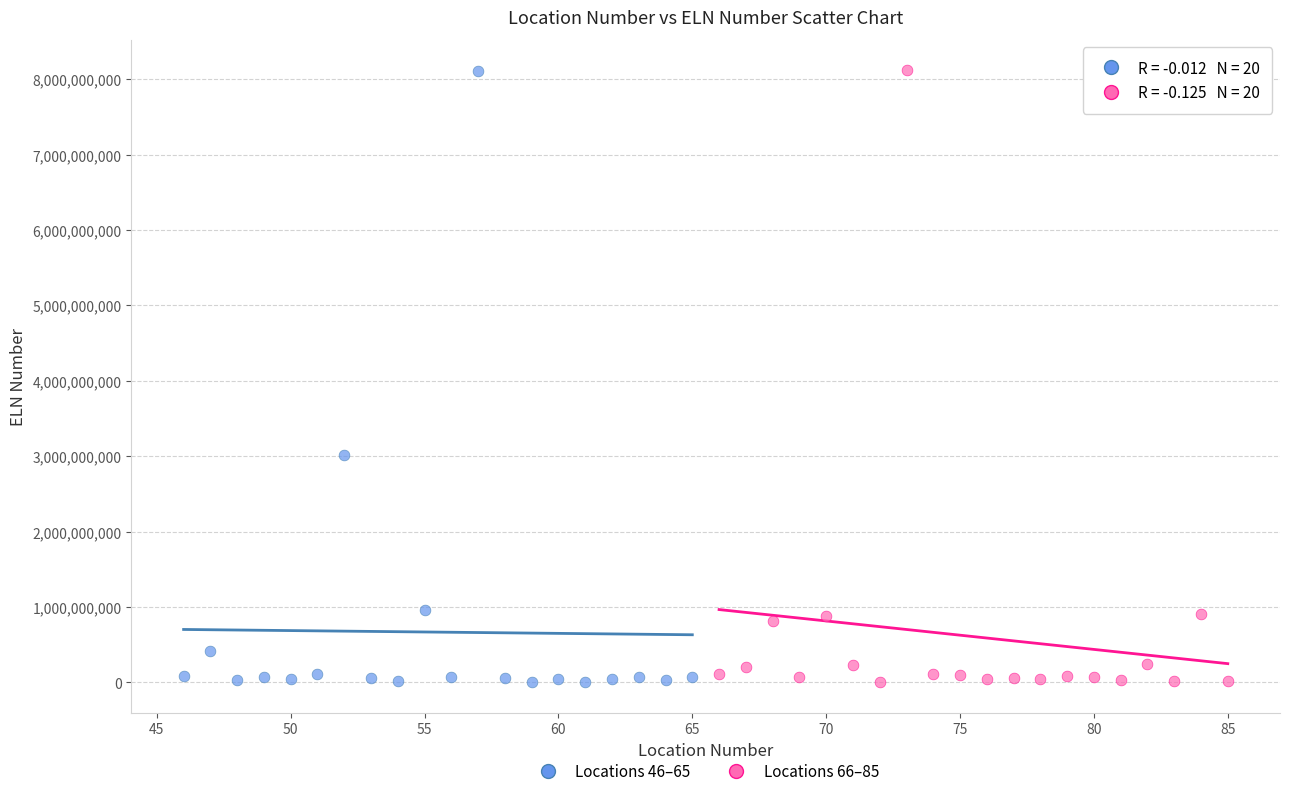

What are all the series names shown in the legend?

Locations 46–65, Locations 66–85